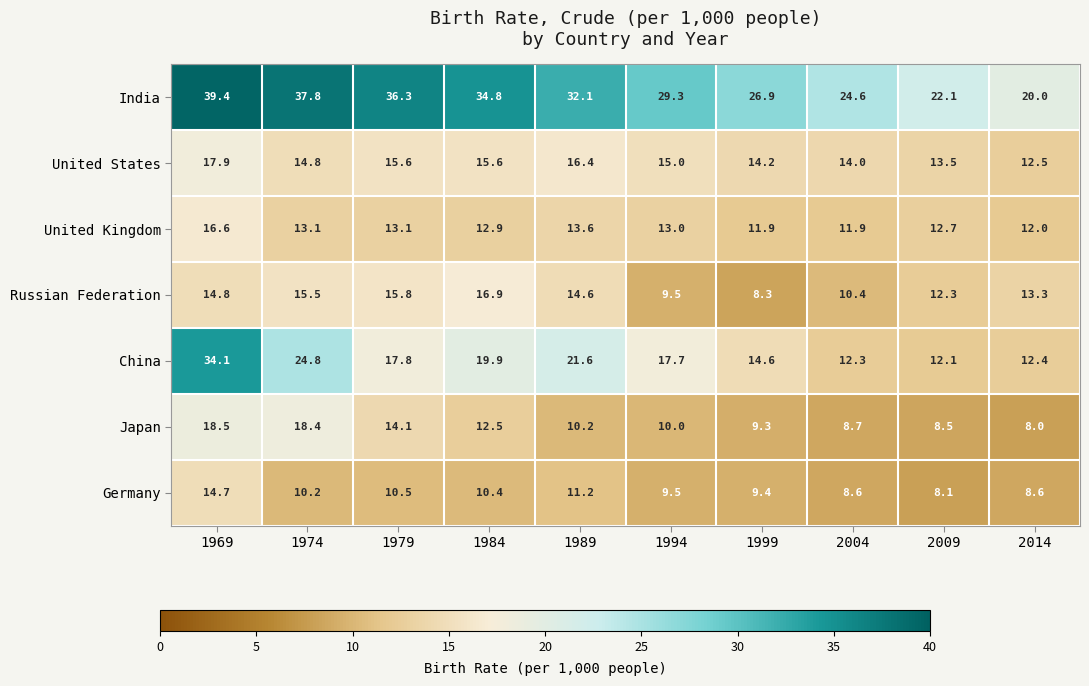

At which label is United Kingdom closest to 14?

1989